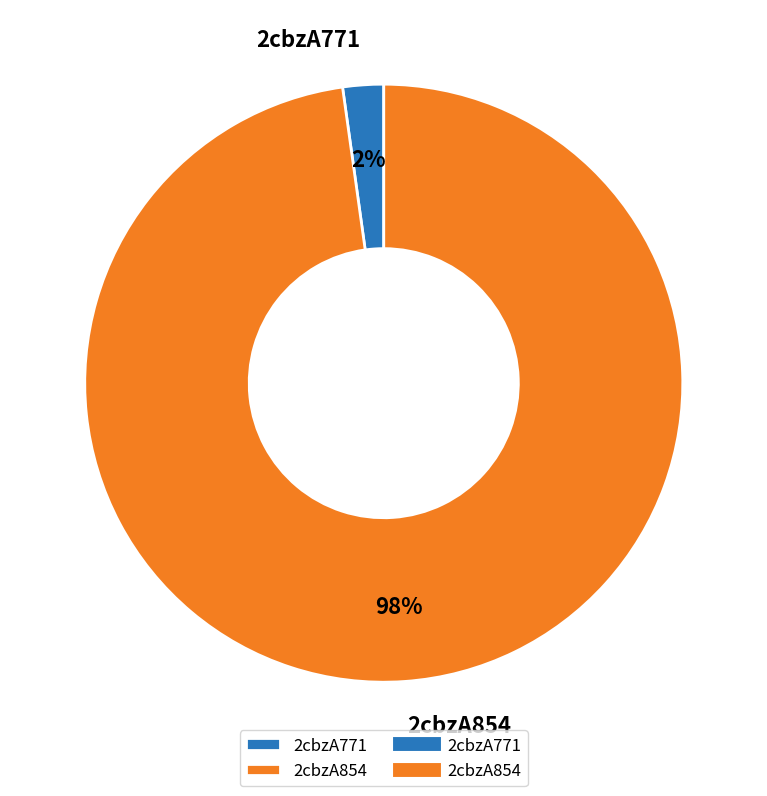

Is it true that 2cbzA854 is 98% of the pie?

True